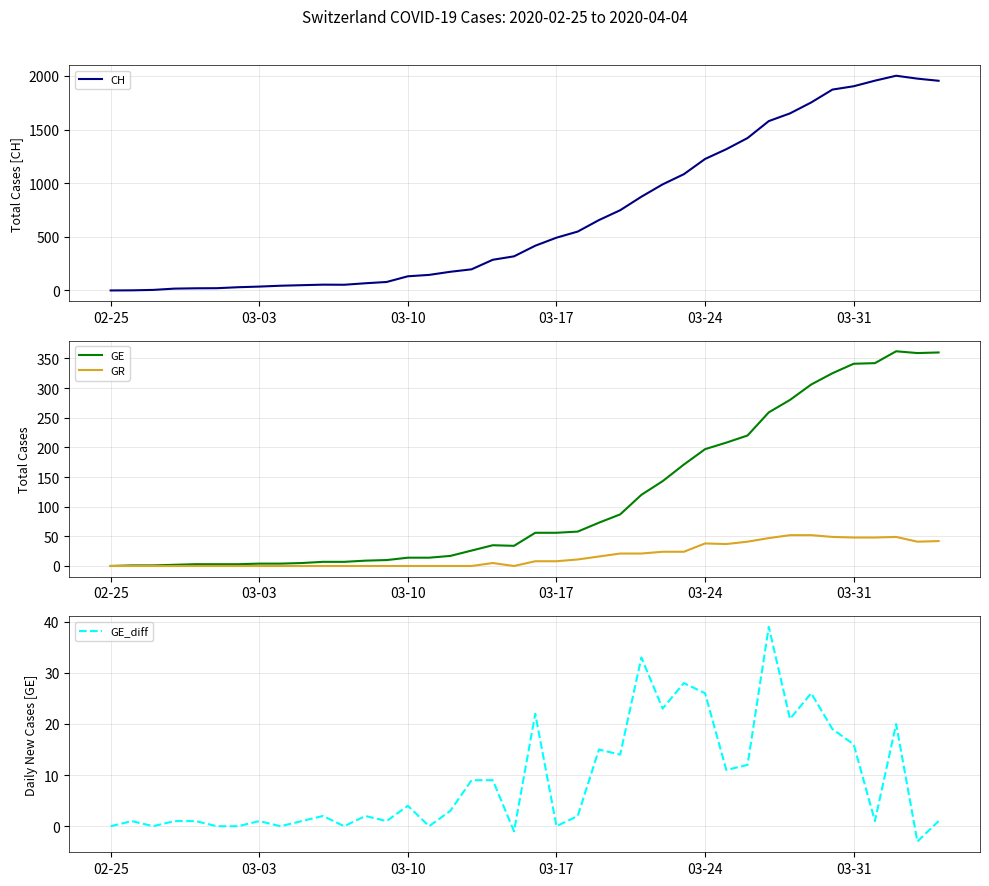

Reading left to right, transcribe all the data shown in this chart.

CH: 0	1	5	17	20	21	30	36	44	49	54	53	67	79	132	145	174	197	286	318	417	492	549	656	748	874	989	1084	1226	1317	1421	1579	1651	1753	1873	1904	1956	2002	1975	1955
GE: 0	1	1	2	3	3	3	4	4	5	7	7	9	10	14	14	17	26	35	34	56	56	58	73	87	120	143	171	197	208	220	259	280	306	325	341	342	362	359	360
GR: 0	0	0	0	0	0	0	0	0	0	0	0	0	0	0	0	0	0	5	0	8	8	11	16	21	21	24	24	38	37	41	47	52	52	49	48	48	49	41	42
GE_diff: 0	1	0	1	1	0	0	1	0	1	2	0	2	1	4	0	3	9	9	-1	22	0	2	15	14	33	23	28	26	11	12	39	21	26	19	16	1	20	-3	1